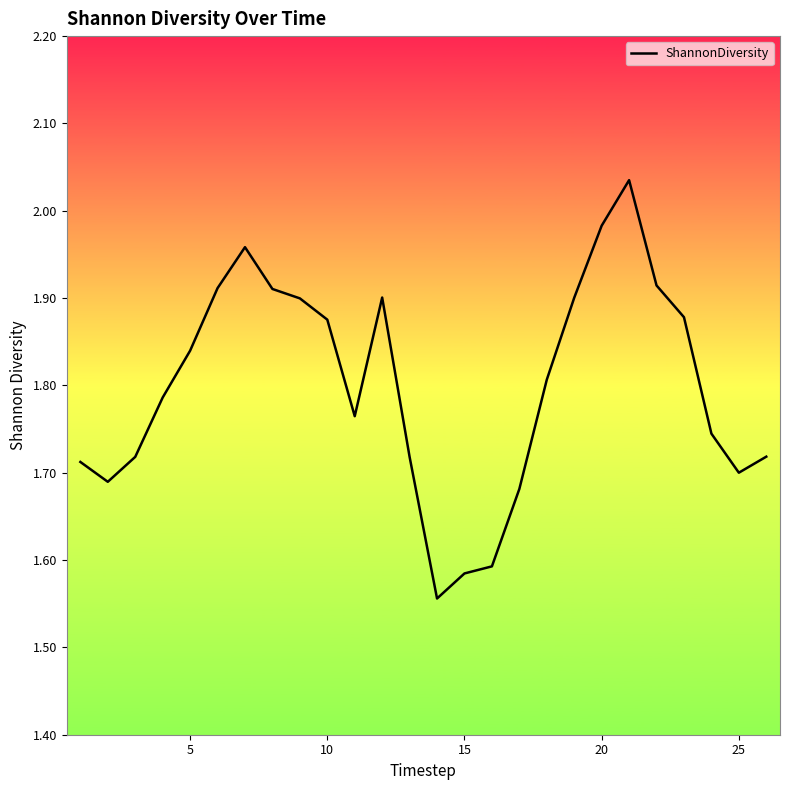

What is the difference between the maximum and minimum values?

0.5